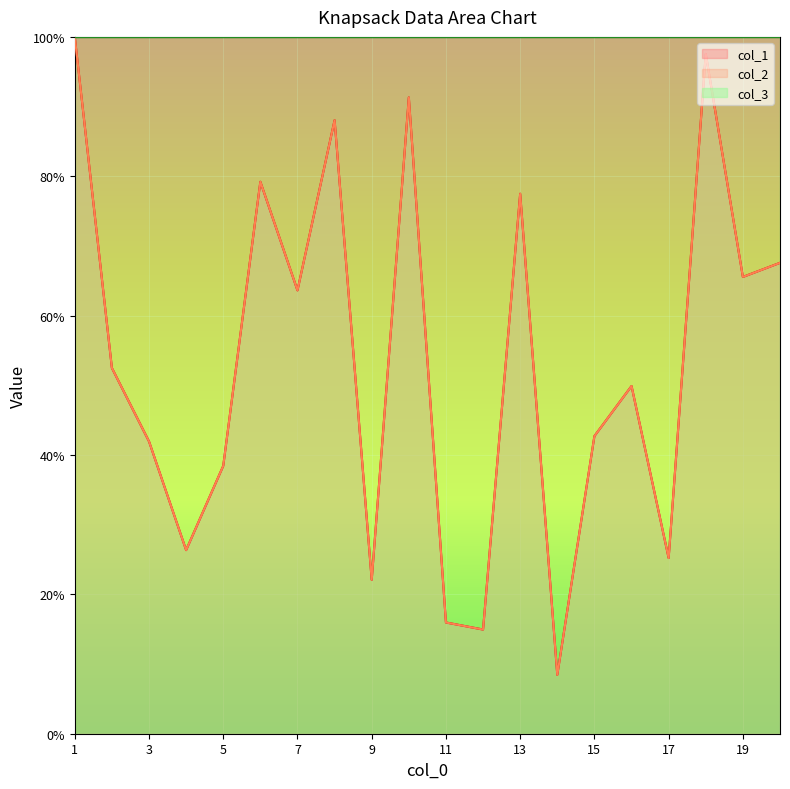

List the labels in order of col_2 value, smallest first.

14, 12, 11, 9, 17, 4, 5, 3, 15, 16, 2, 7, 19, 20, 13, 6, 8, 10, 18, 1